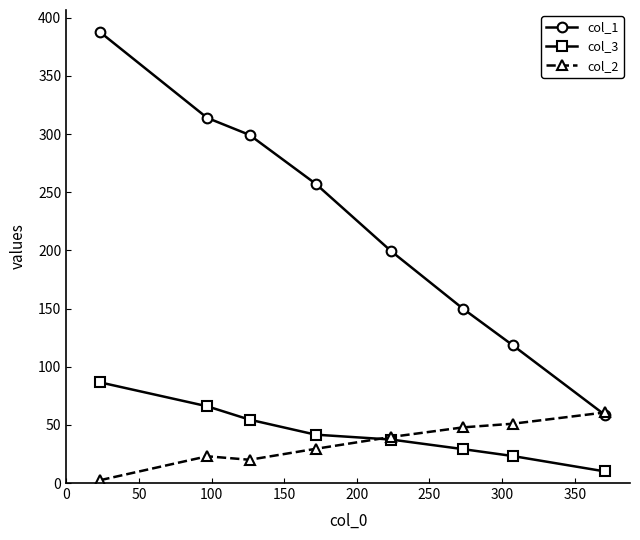

How many values in the col_1 series are below 257?

4